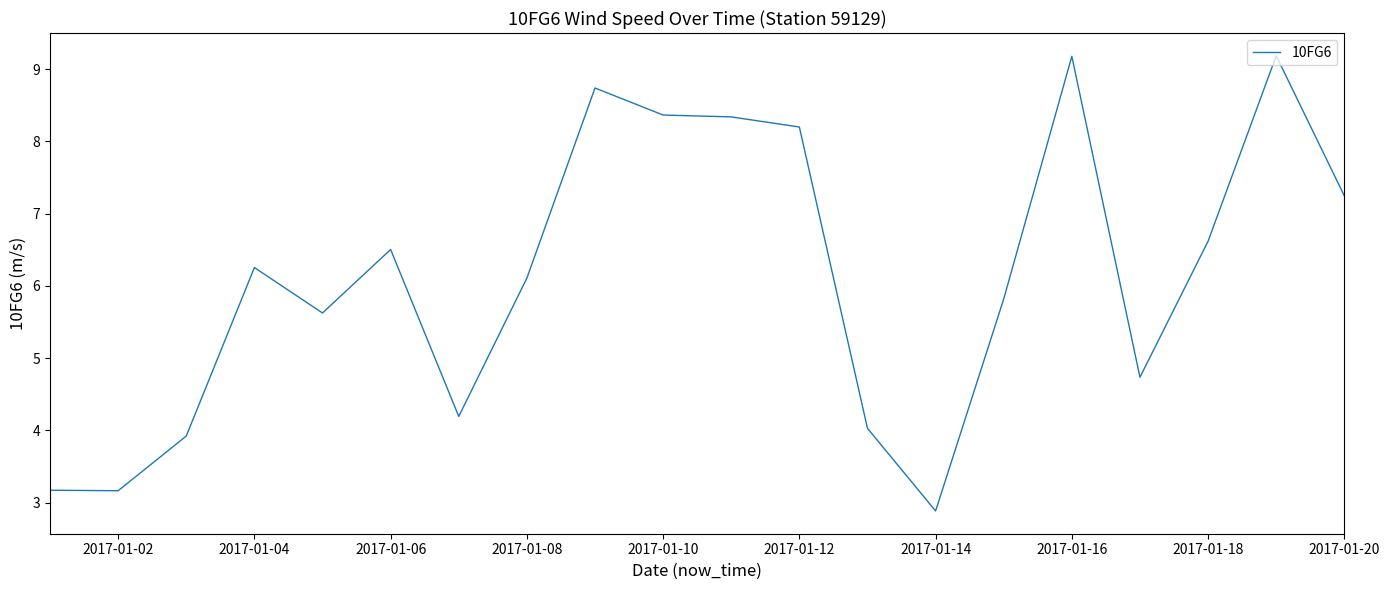

What is the difference between the maximum and minimum values?

6.3